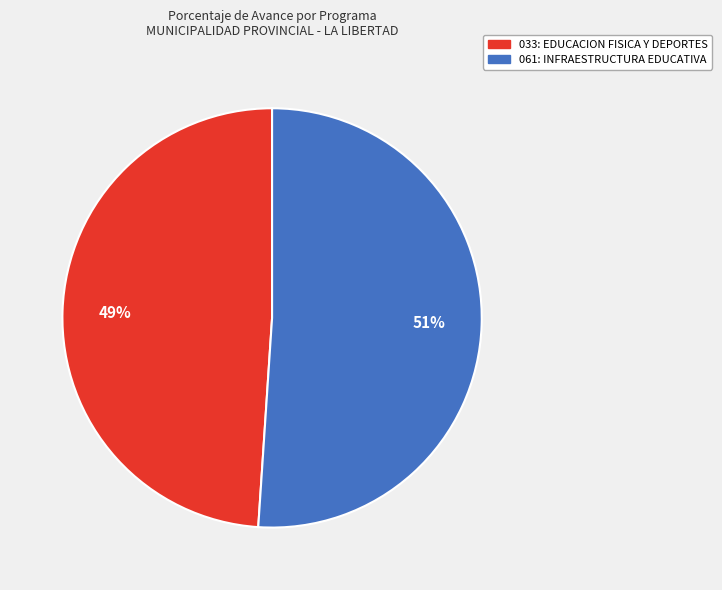

Is there any slice that represents more than half of the pie?

Yes